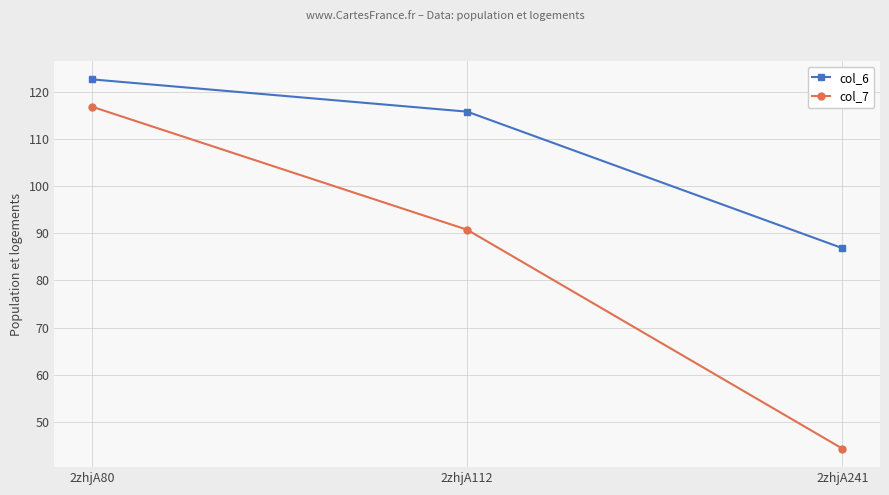

What is the lowest value of the col_6 series?

86.9